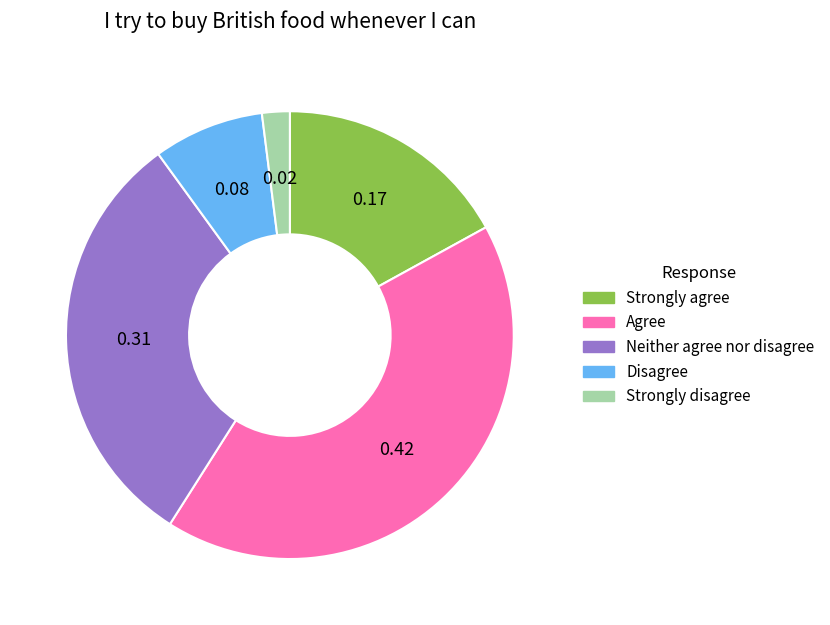

Which has a higher value, Disagree or Agree?

Agree